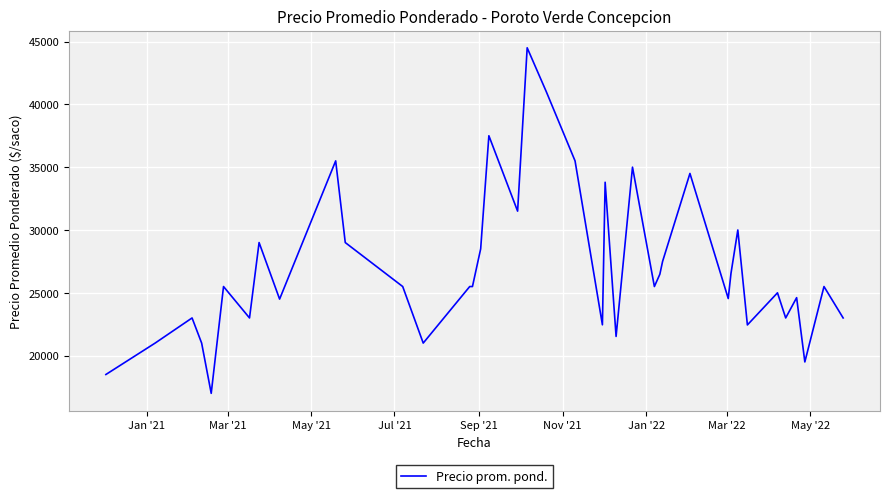

What is the maximum value shown in the chart?

44500